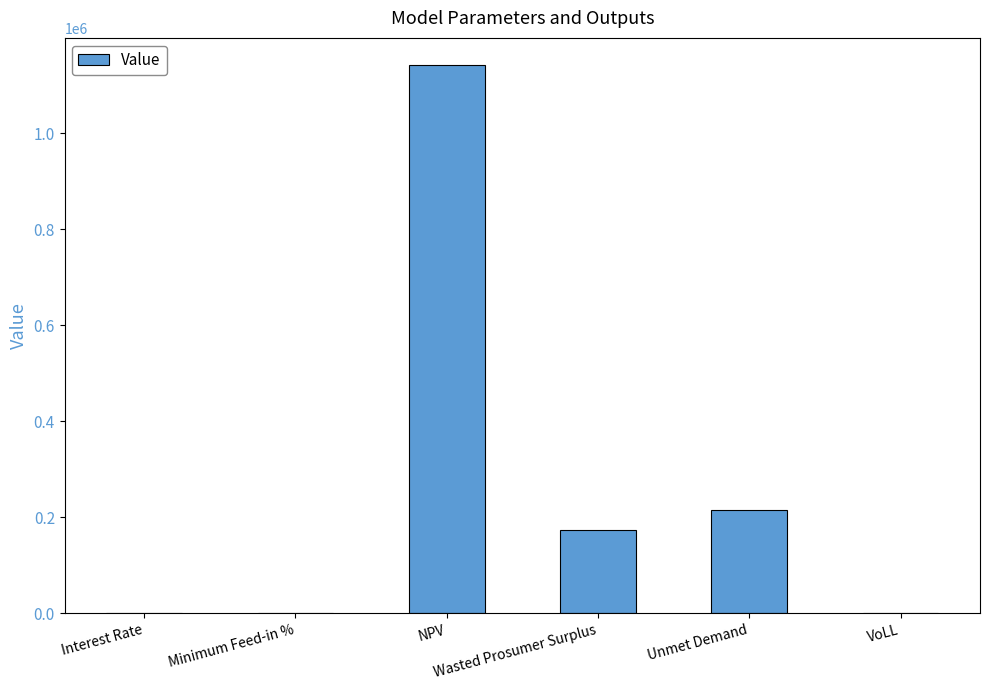

What is the sum of all values?

1529118.8